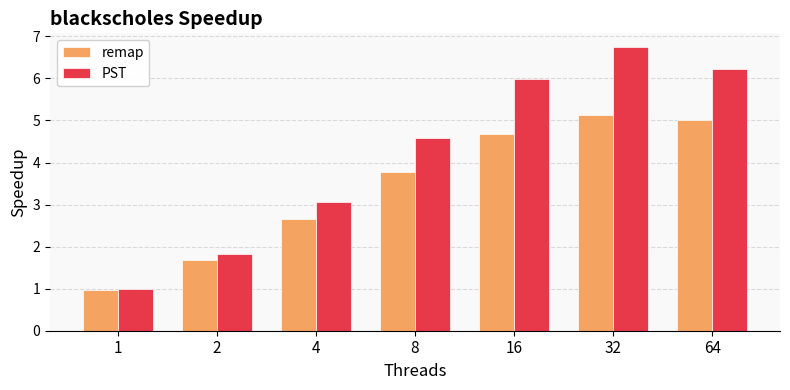

What is the sum of the remap values at 16 and 4?

7.3